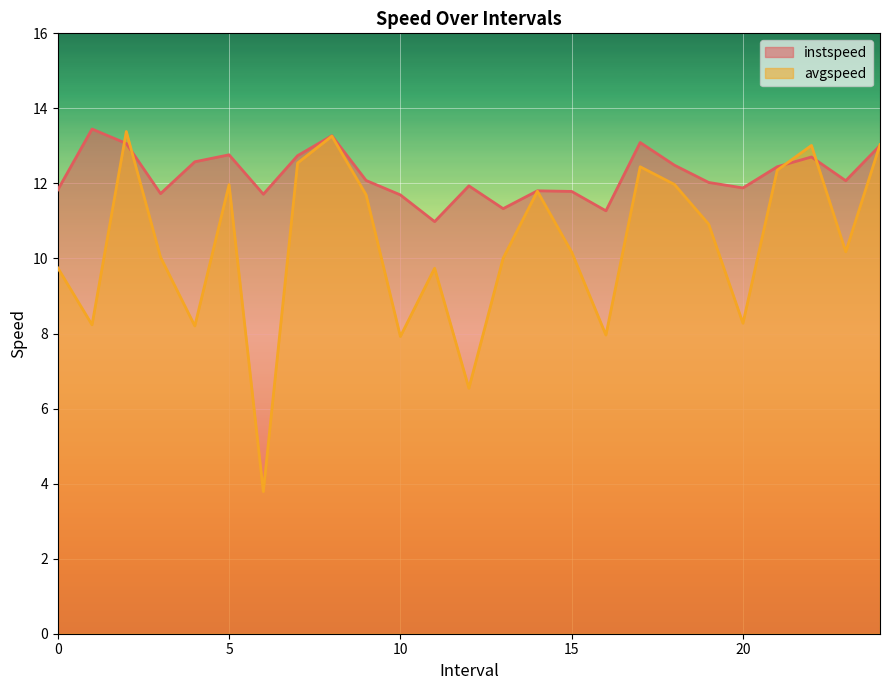

What is the lowest value of the avgspeed series?

3.8